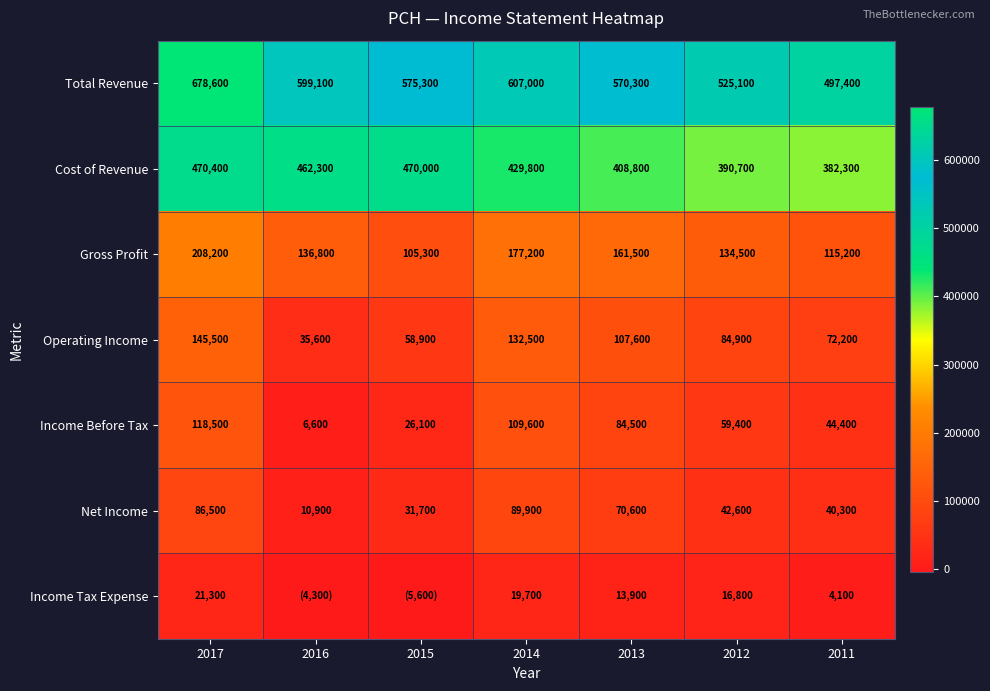

What is the greatest value displayed?

678600